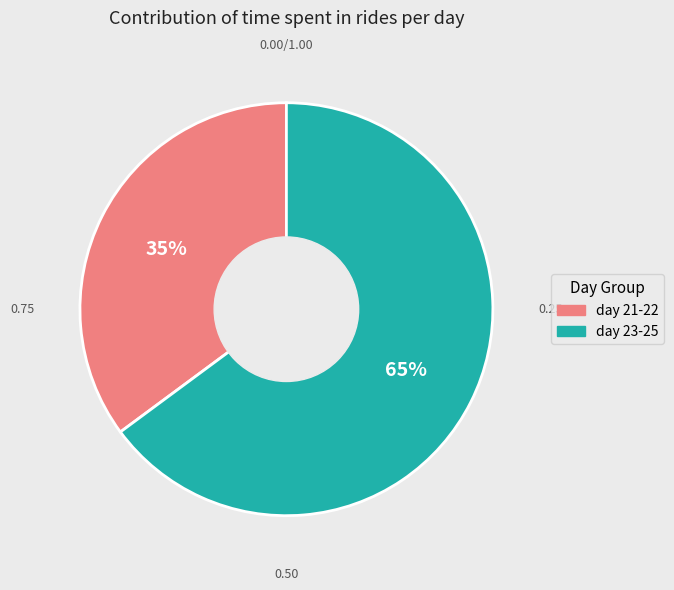

To the nearest percent, what is the average slice percentage?

50%